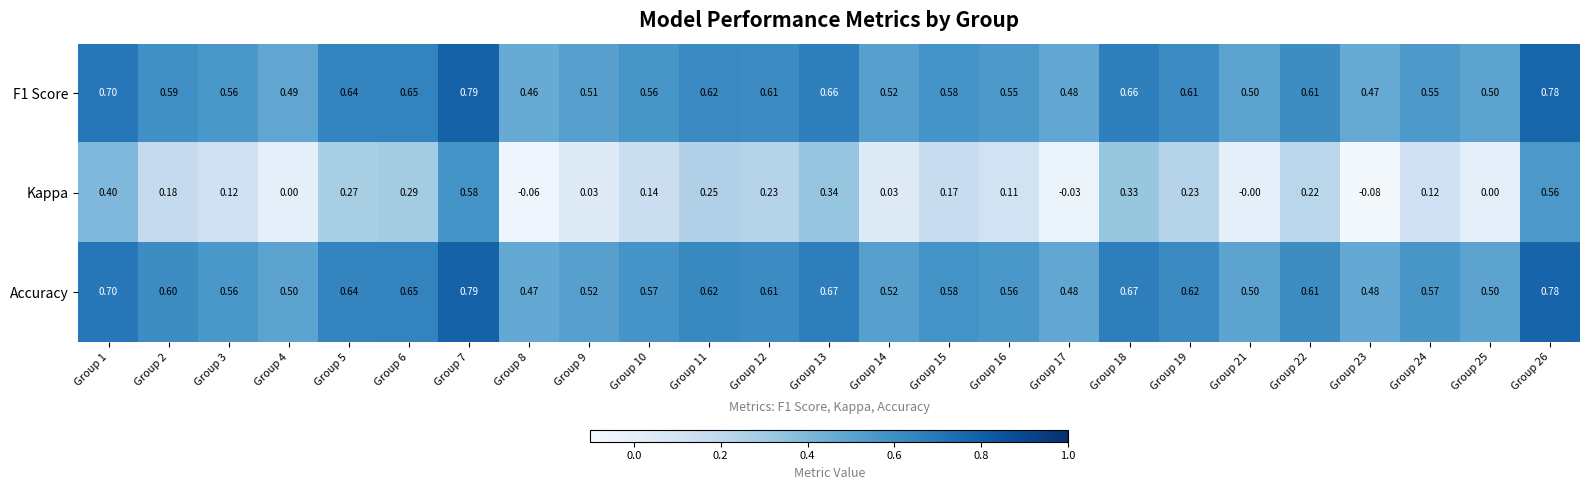

Is the value of F1 Score at Group 14 greater than the value of Accuracy at Group 25?

Yes